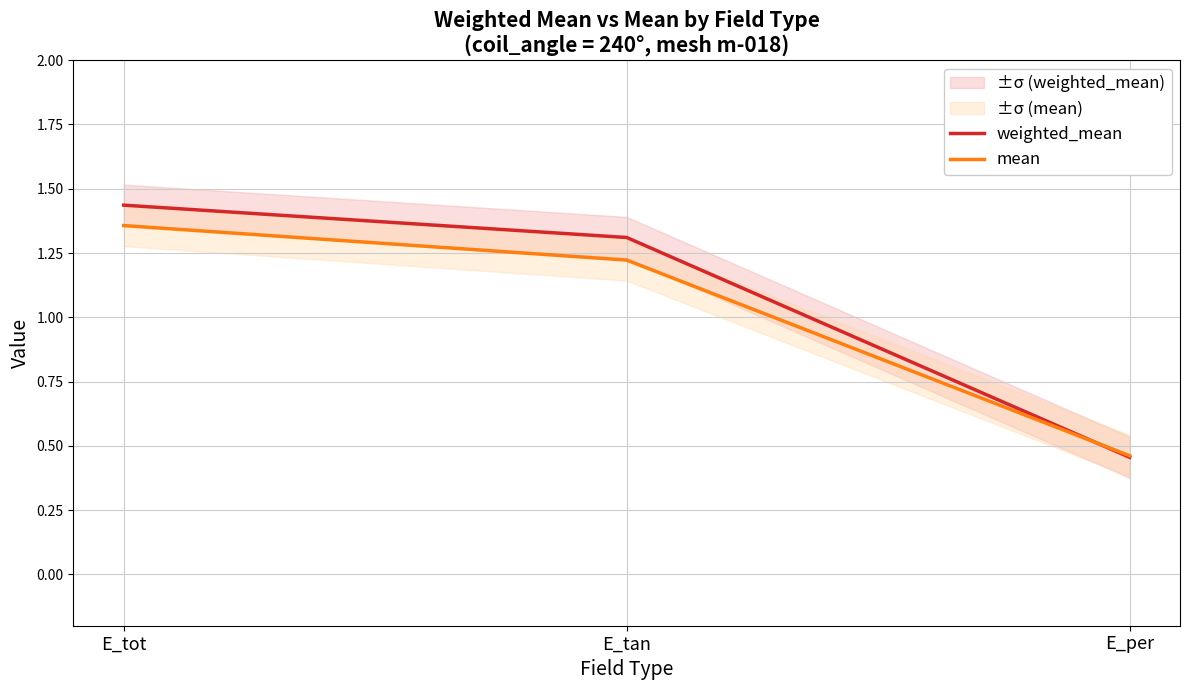

Reading left to right, what are all the values shown in this chart?

weighted_mean: 1.4	1.3	0.5
mean: 1.4	1.2	0.5